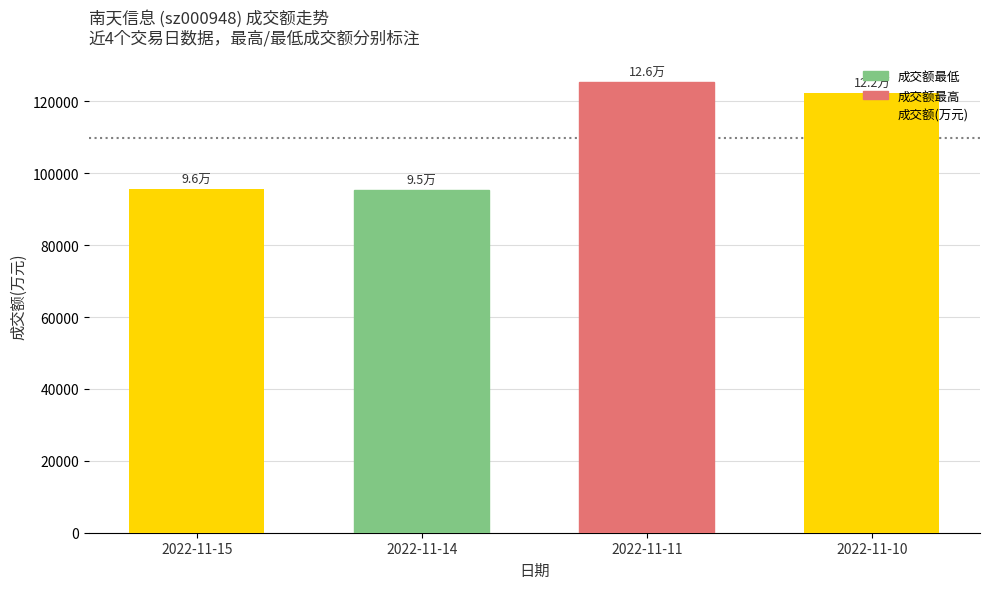

What is the difference between the second highest and minimum values?

26959